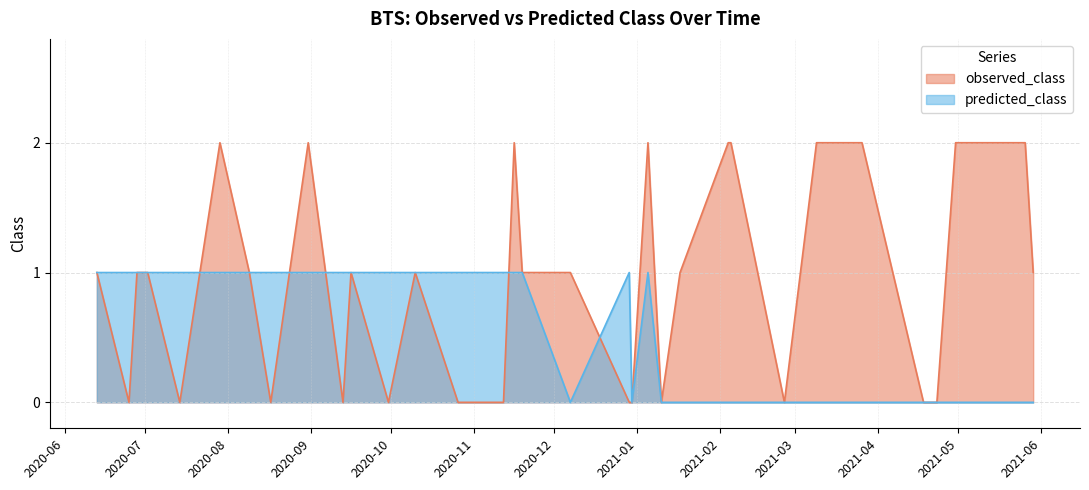

Which series changed the most between 2020-11-12 and 2021-01-10?

predicted_class